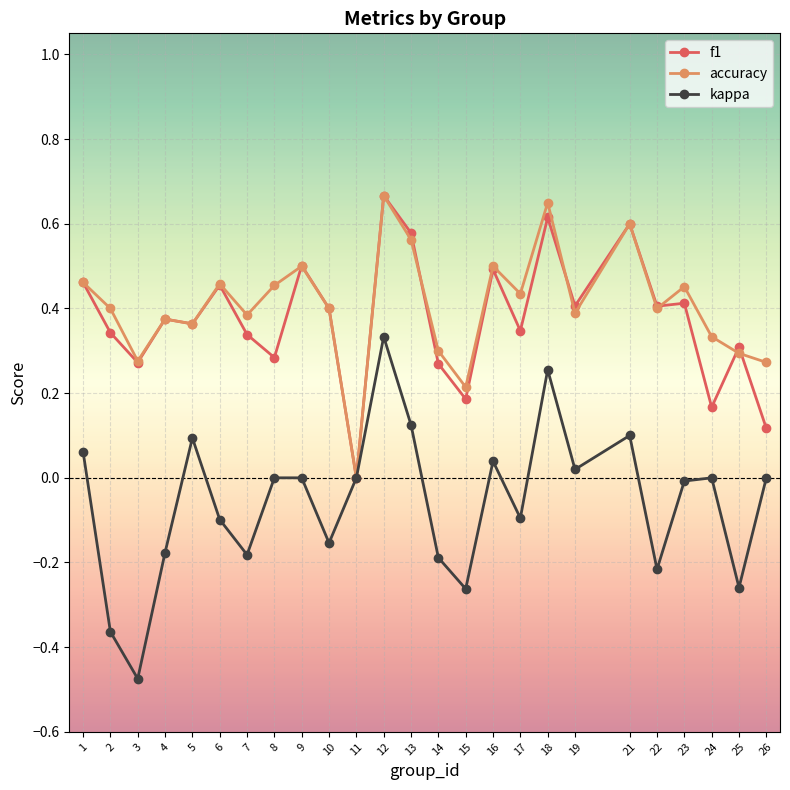

Which series has the largest range (max minus min)?

kappa